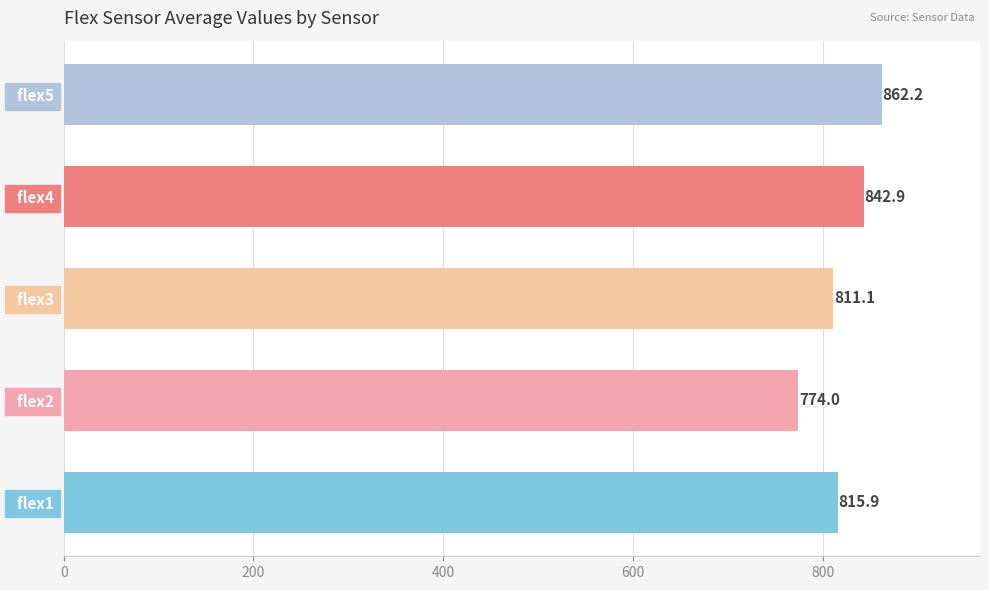

The chart shows a value of 1329.2 at   flex2. True or false?

False